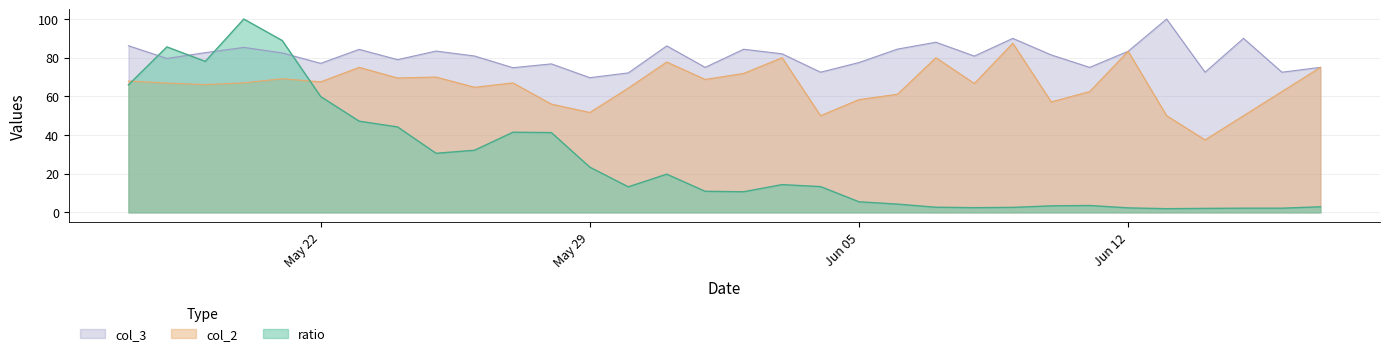

Count the number of categories in the chart.

32